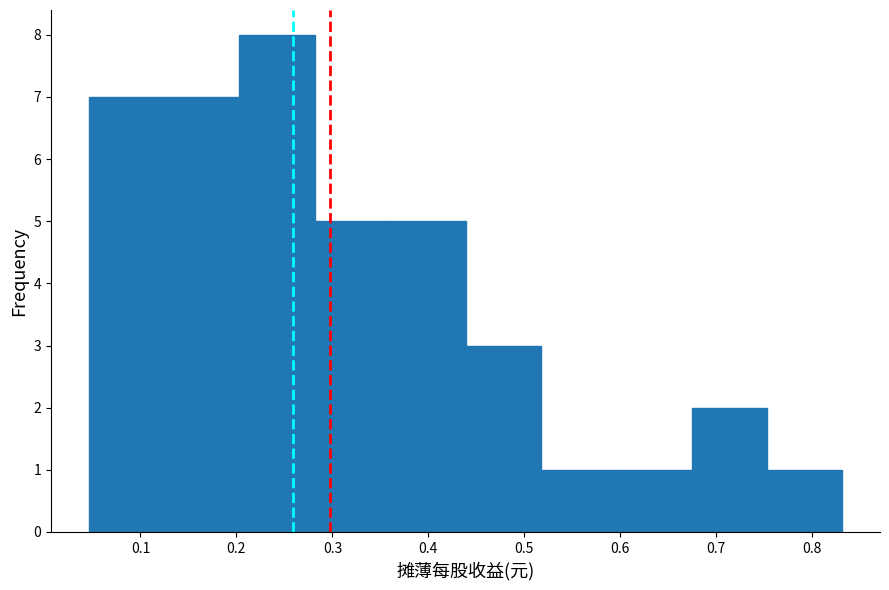

Reading left to right, transcribe this chart: for each bar, give the range it covers on the x-axis and its height. Neither the bar edges nor the heights are printed on the chart, so give them approximately, as read against the axes.

0.05 to 0.12: 7
0.12 to 0.20: 7
0.20 to 0.28: 8
0.28 to 0.36: 5
0.36 to 0.44: 5
0.44 to 0.52: 3
0.52 to 0.60: 1
0.60 to 0.67: 1
0.67 to 0.75: 2
0.75 to 0.83: 1